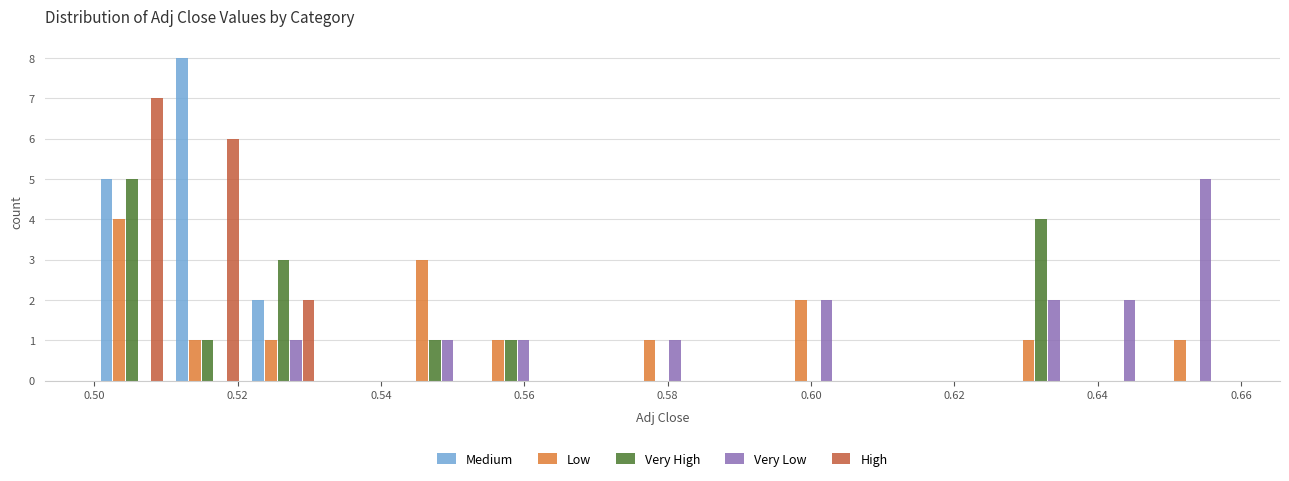

What is the height of the Very High bar covering 0.626 to 0.638 on the x-axis? Neither the bar edges nor the heights are printed on the chart, so give them approximately, as read against the axes.

4